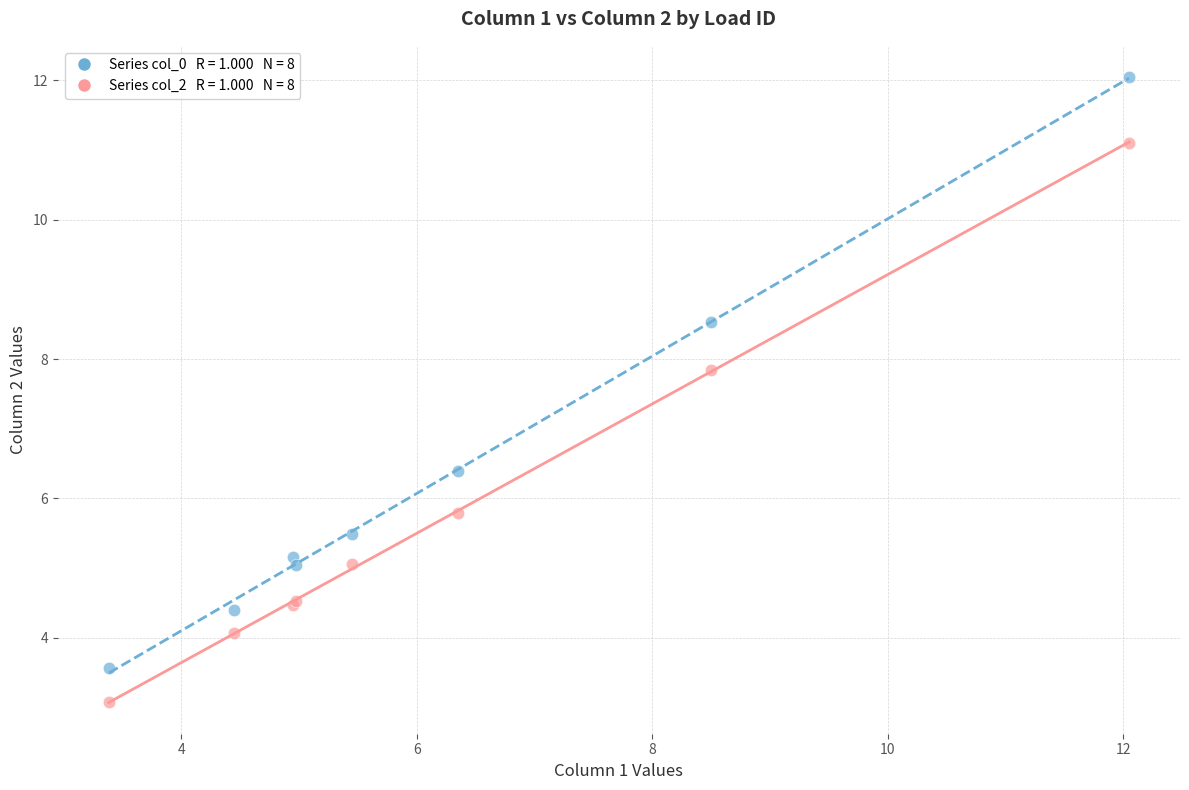

Across all series, what Y value is closest to 7?

6.4